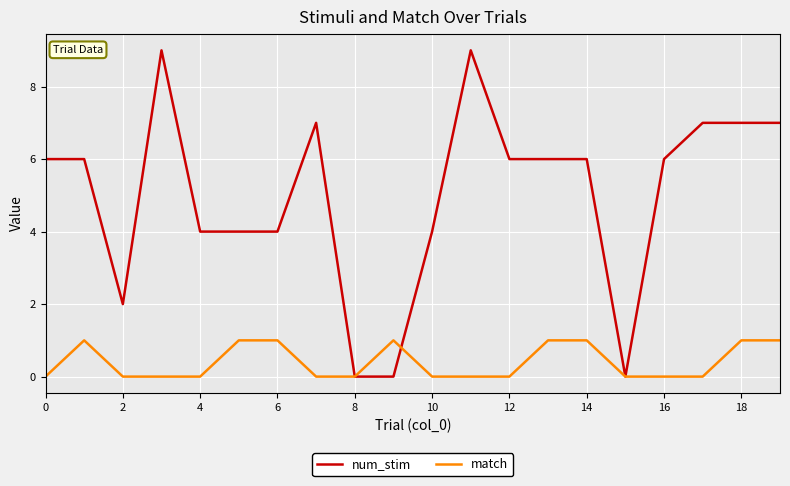

Which series has the widest spread of values?

num_stim